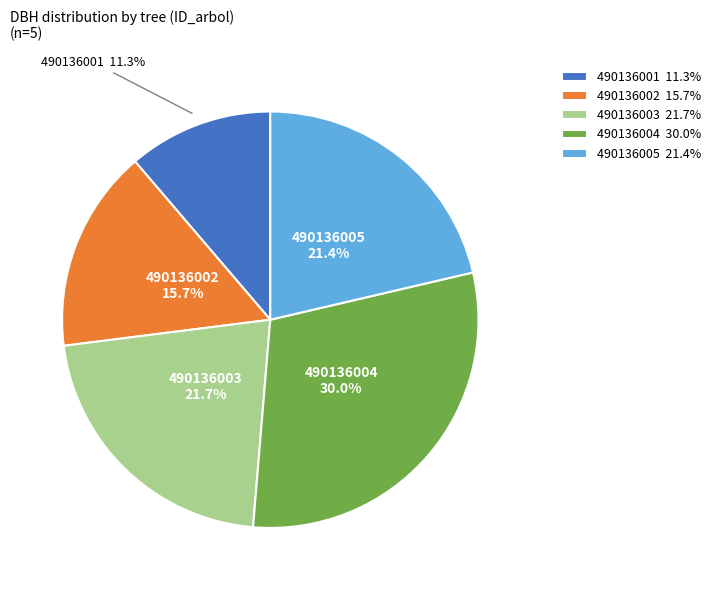

To the nearest percent, what is the difference between the 490136003 and 490136002 slice percentages?

6%